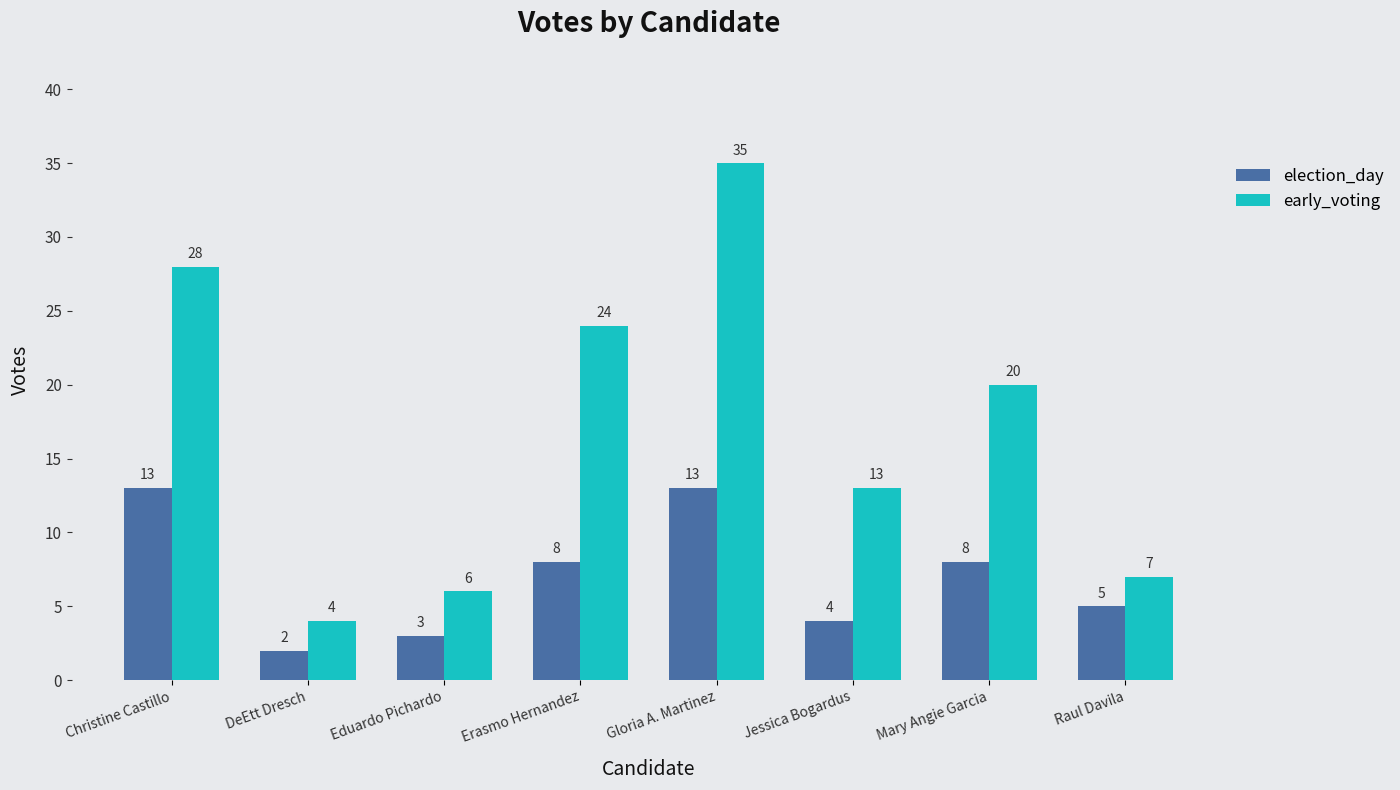

List the labels in order of early_voting value, largest first.

Gloria A. Martinez, Christine Castillo, Erasmo Hernandez, Mary Angie Garcia, Jessica Bogardus, Raul Davila, Eduardo Pichardo, DeEtt Dresch